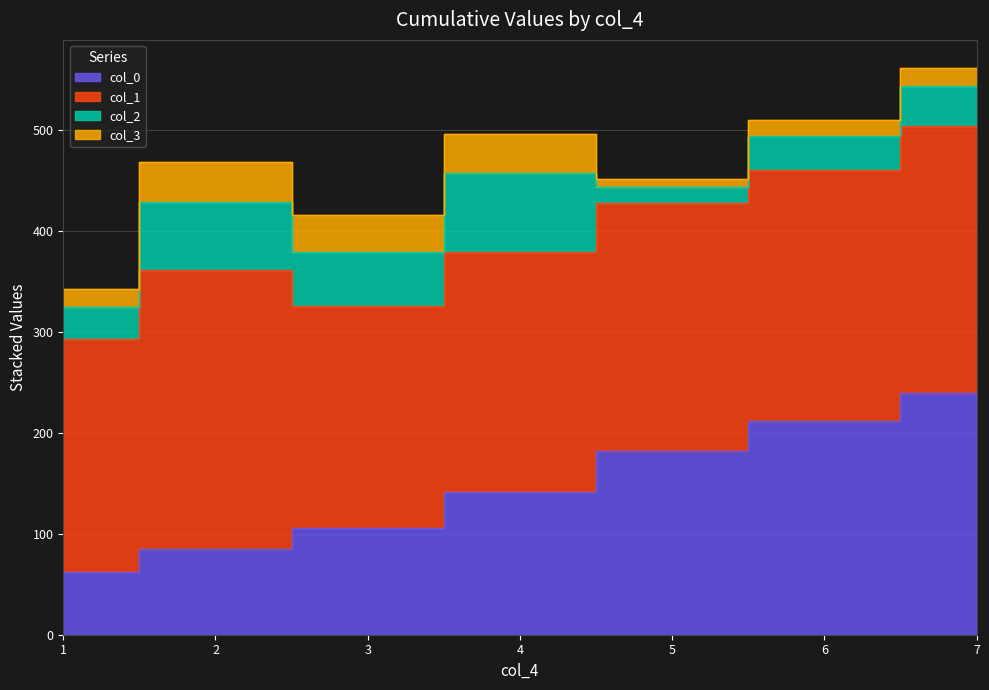

What is the difference between the highest and lowest values at 2?

237.2